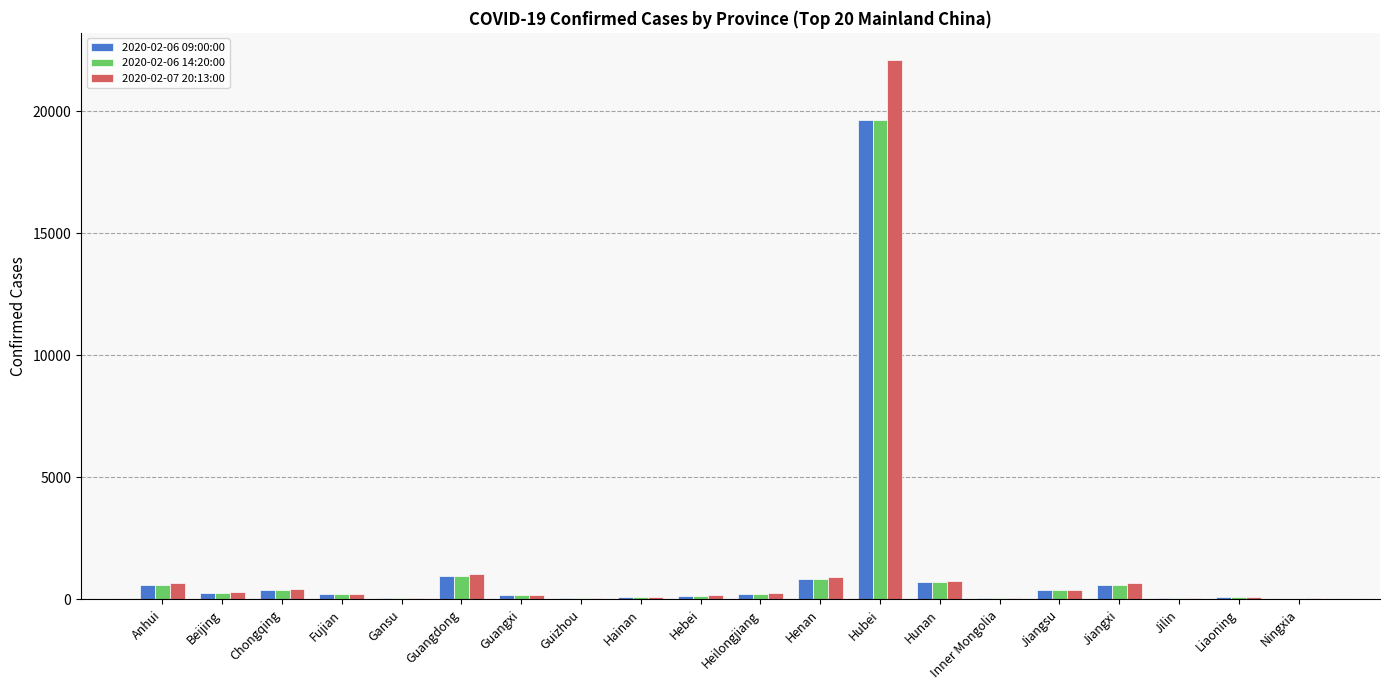

At which category does the chart reach its peak across all series?

Hubei